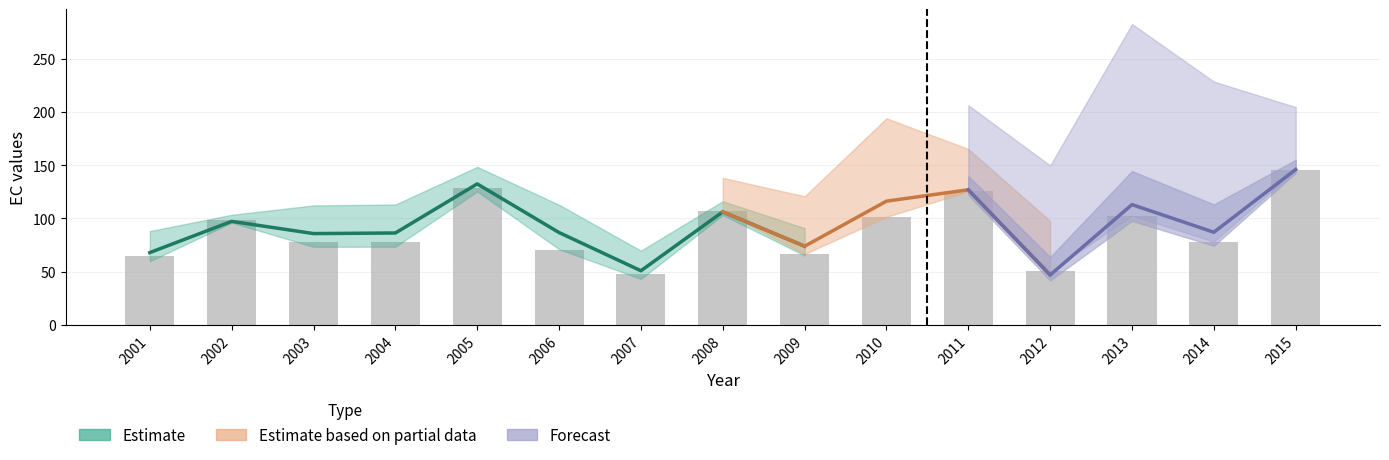

How many data points are less than 78?

7